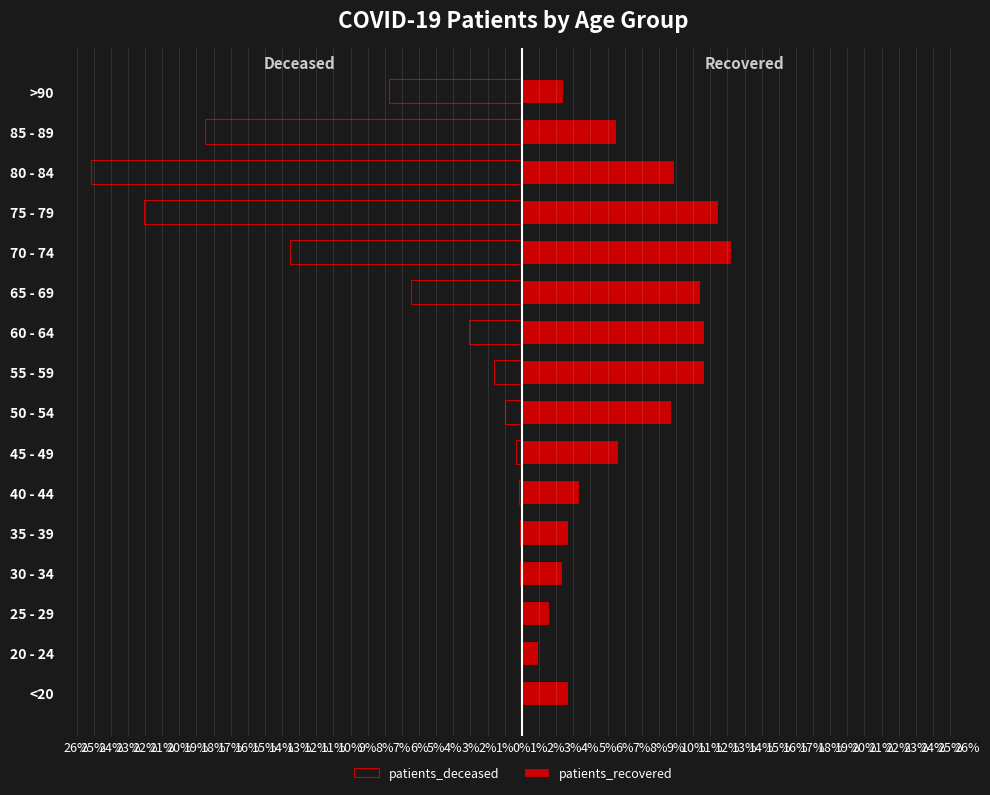

How many data points does each series have?

16